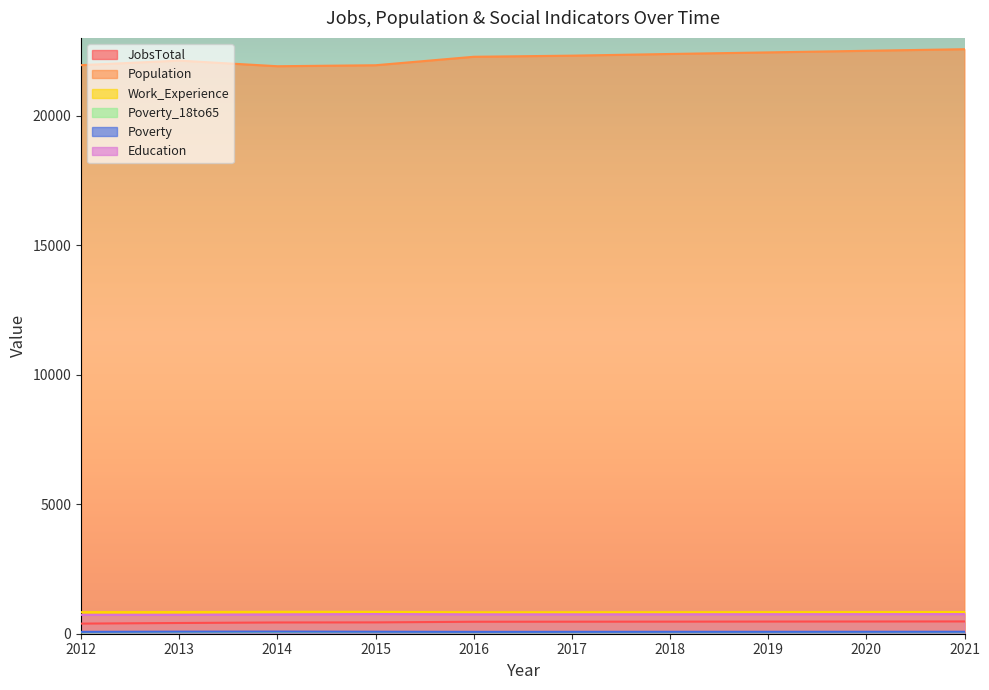

Where is Education nearest to the value 744?

2014